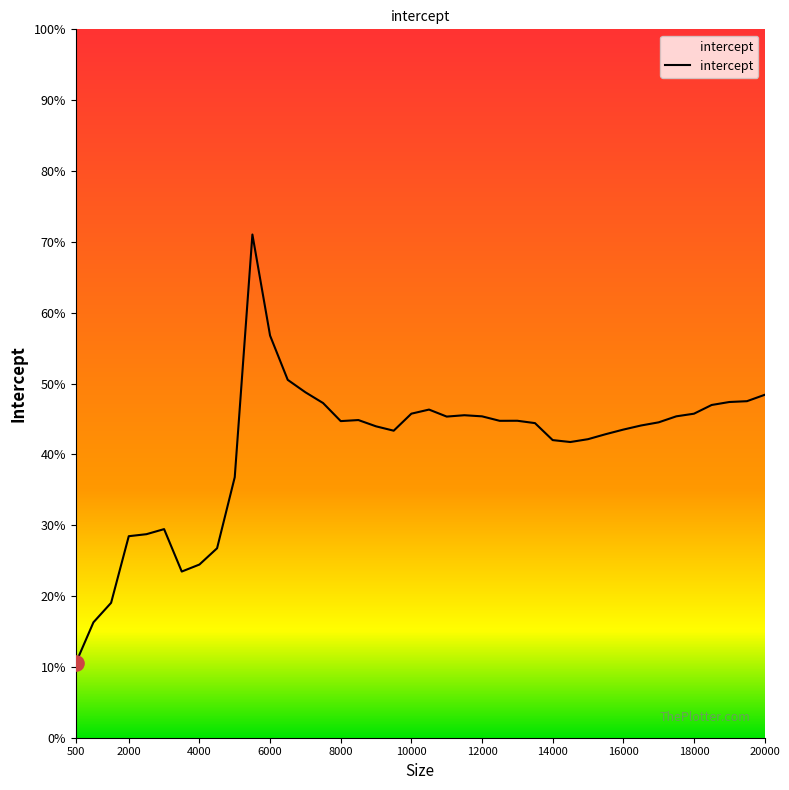

What is the minimum value shown in the chart?

10.5